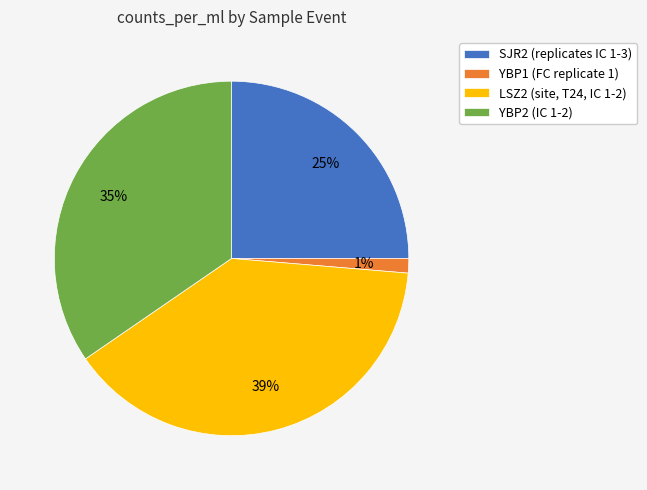

To the nearest percent, what percentage of the pie is YBP1?

1%